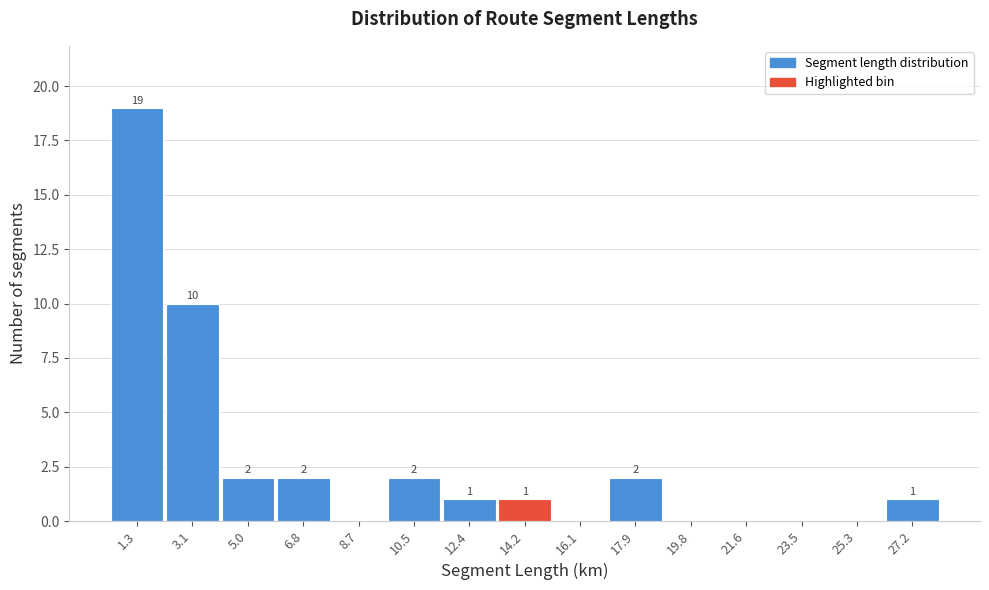

Reading left to right, transcribe all the data shown in this chart.

1.3=19	3.1=10	5.0=2	6.8=2	8.7=0	10.5=2	12.4=1	14.2=1	16.1=0	17.9=2	19.8=0	21.6=0	23.5=0	25.3=0	27.2=1